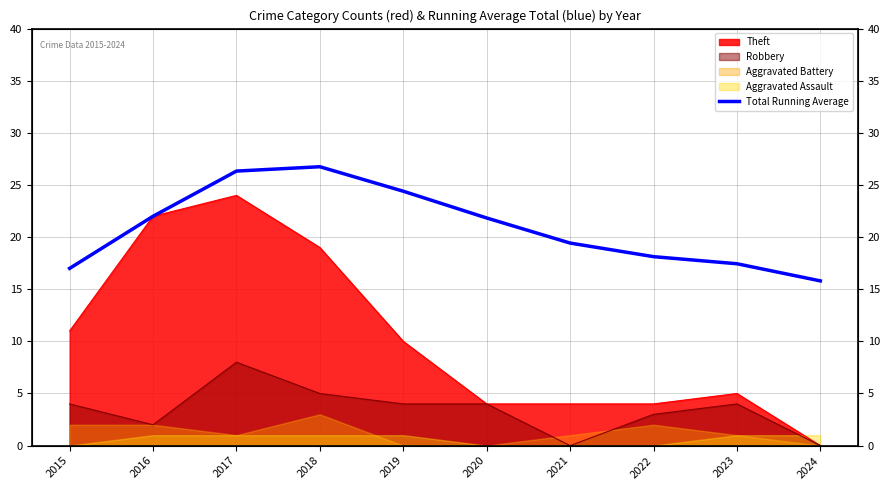

How many lines are shown in the chart?

1